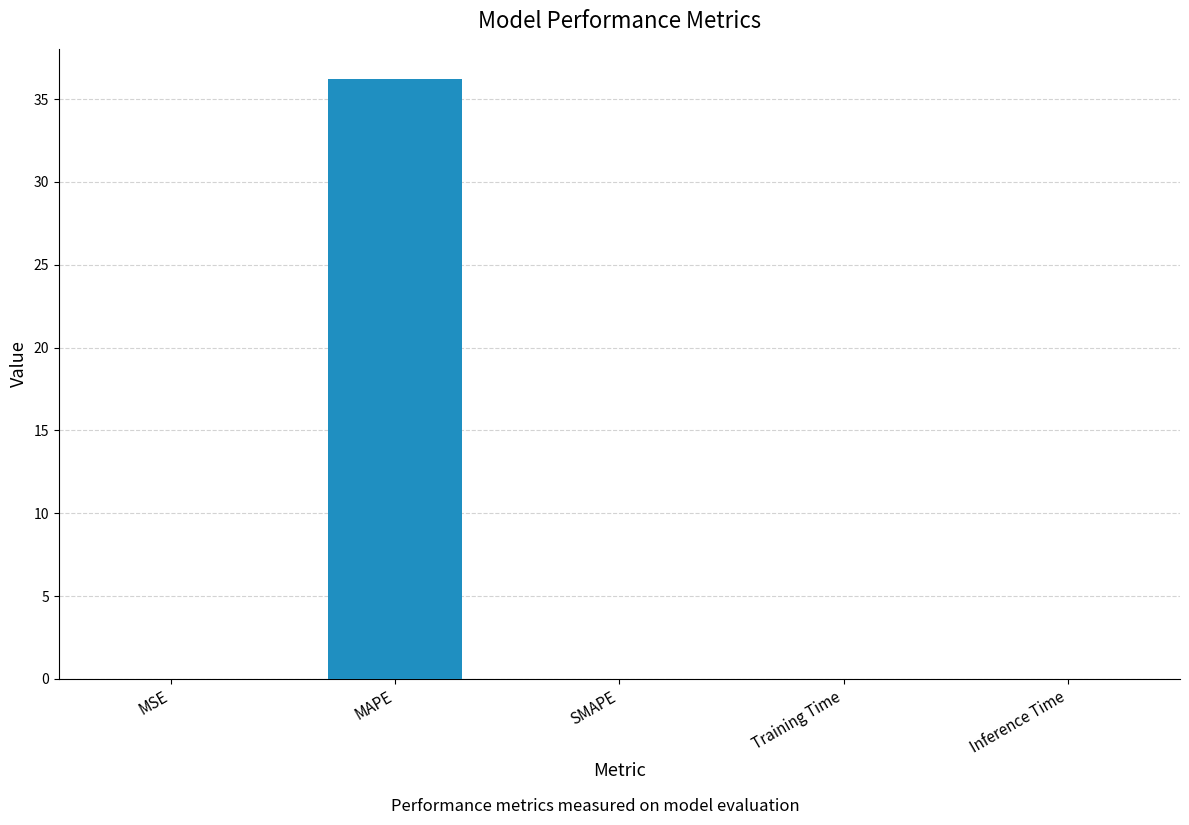

The value at MSE is 0.0. True or false?

True